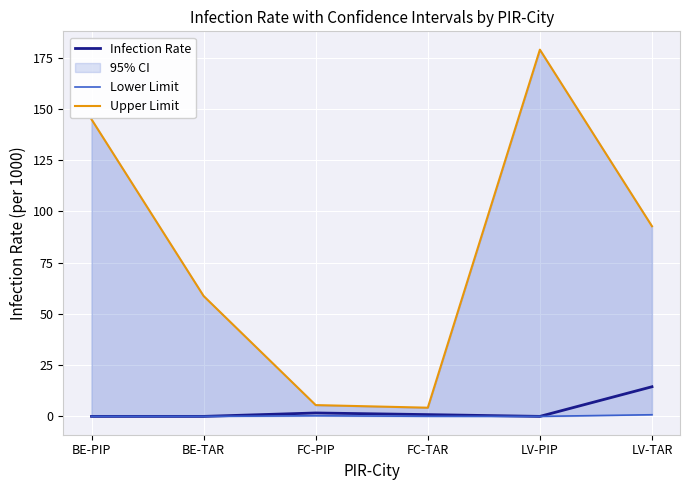

How many data points does each series have?

6